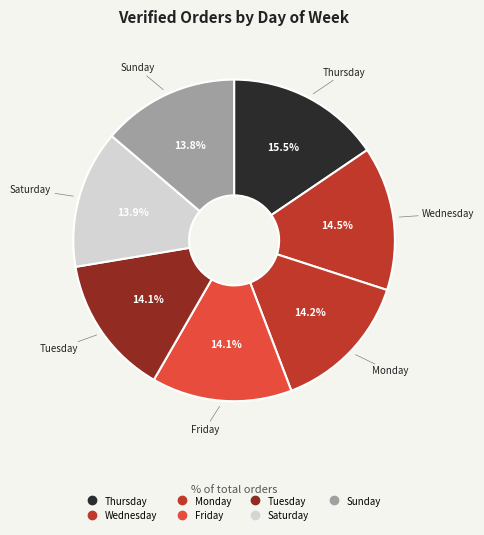

To the nearest percent, what is the combined percentage of Wednesday and Saturday?

28%